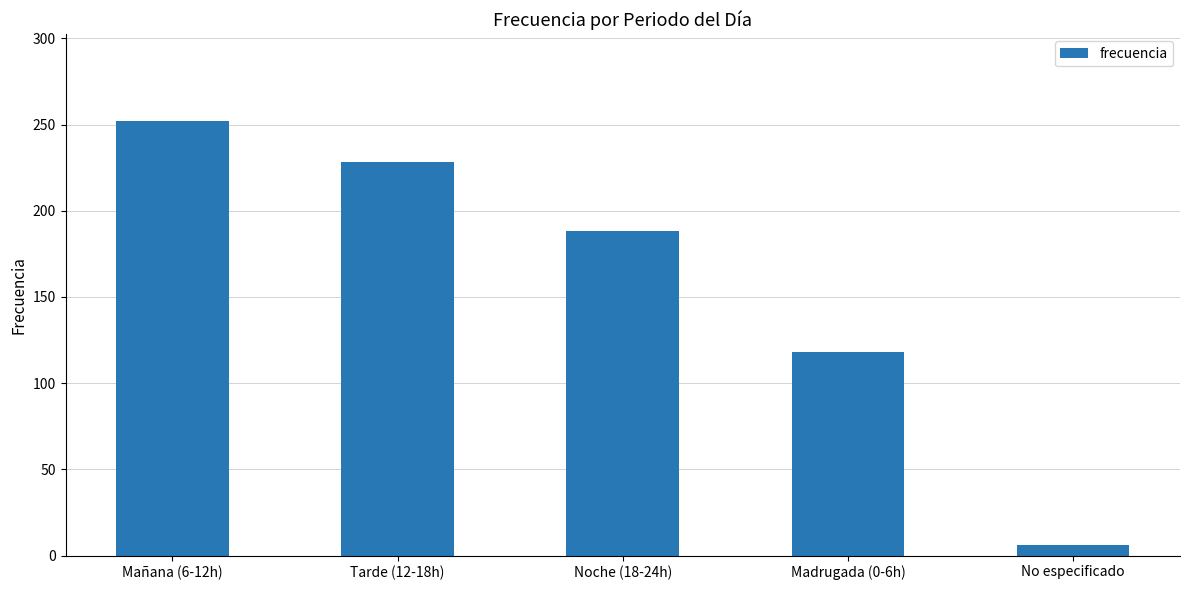

Reading left to right, extract all data points from this chart.

252	228	188	118	6